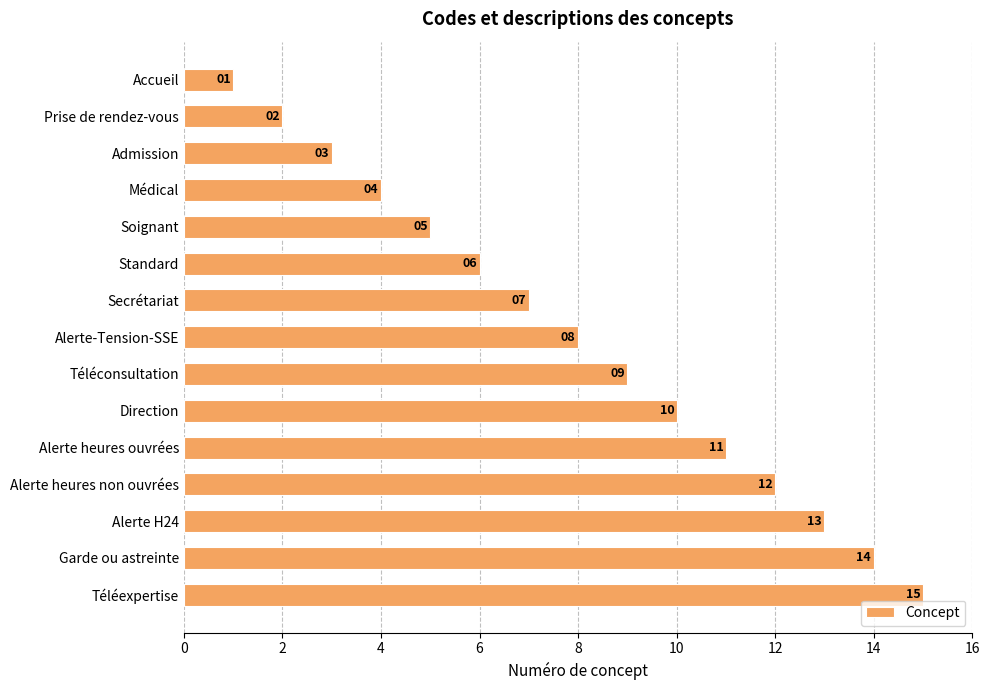

What is the change in value from Admission to Téléconsultation?

+6